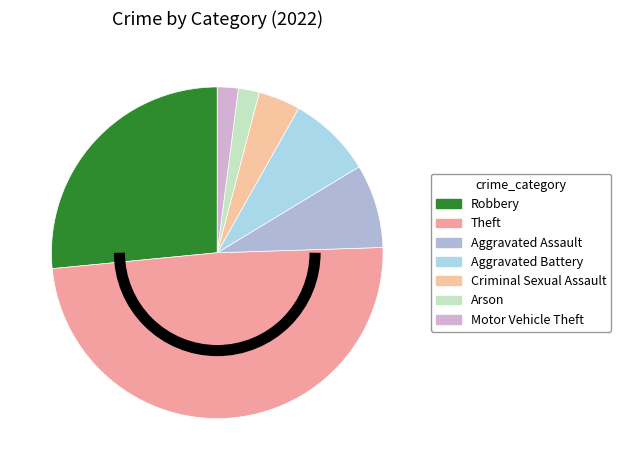

To the nearest percent, what is the difference between the Criminal Sexual Assault and Robbery slice percentages?

22%